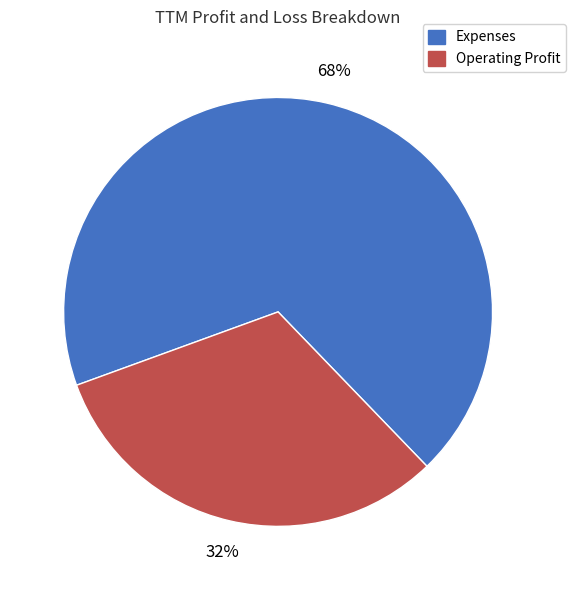

Combined, do Expenses and Operating Profit account for over 50%?

Yes